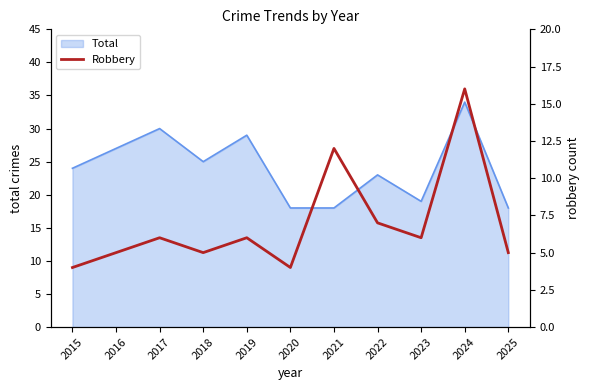

Reading left to right, extract all data points from this chart.

4	5	6	5	6	4	12	7	6	16	5